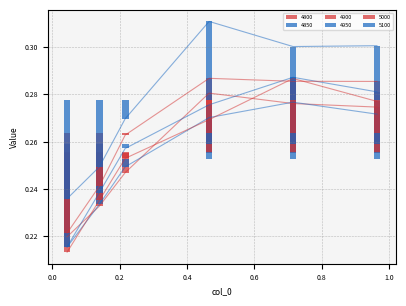

Which category has the lowest value in the 5100 series?

0.04383561643835616